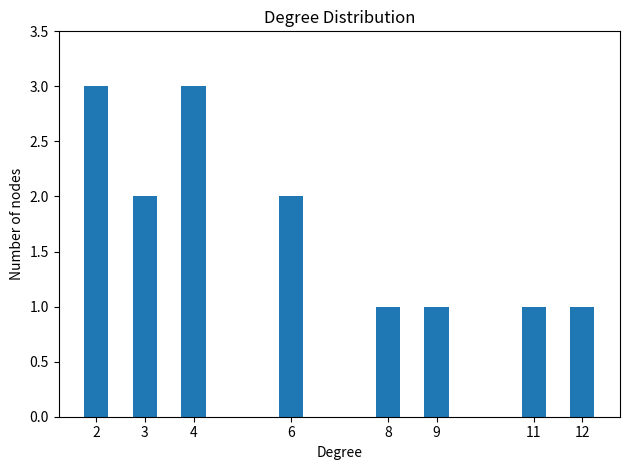

Reading left to right, what are all the values shown in this chart?

3	2	3	2	1	1	1	1